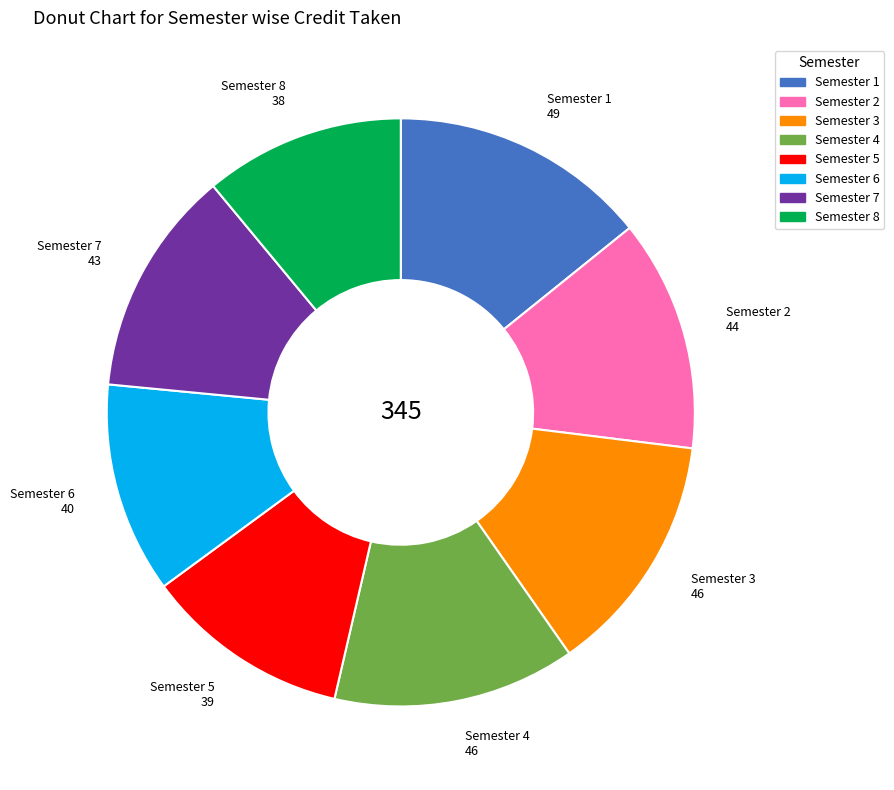

Is Semester 5 the majority of the pie?

No